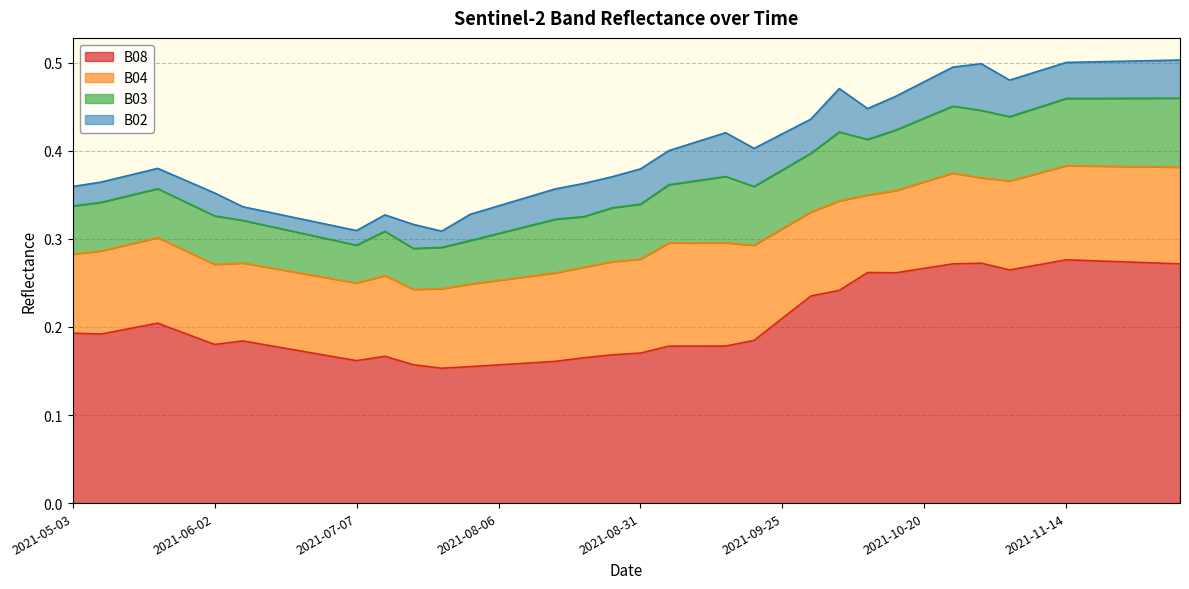

What is the approximate value of B08 at 2021-07-17?

0.2